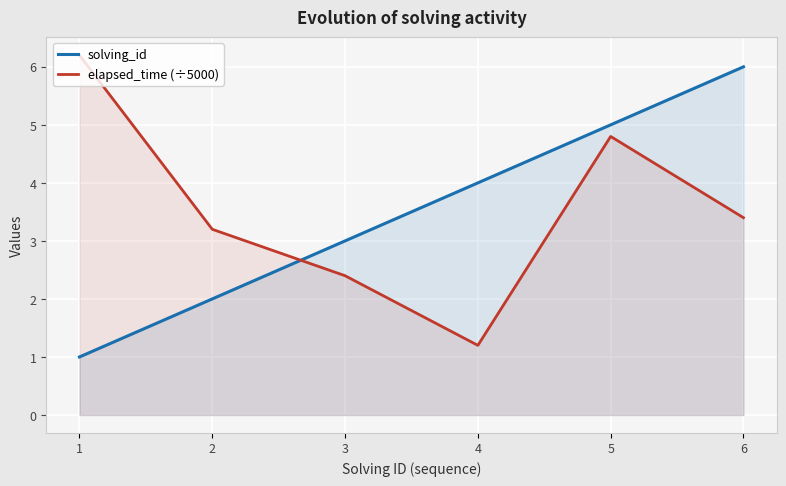

List the labels in order of elapsed_time (÷5000) value, smallest first.

4, 3, 2, 6, 5, 1